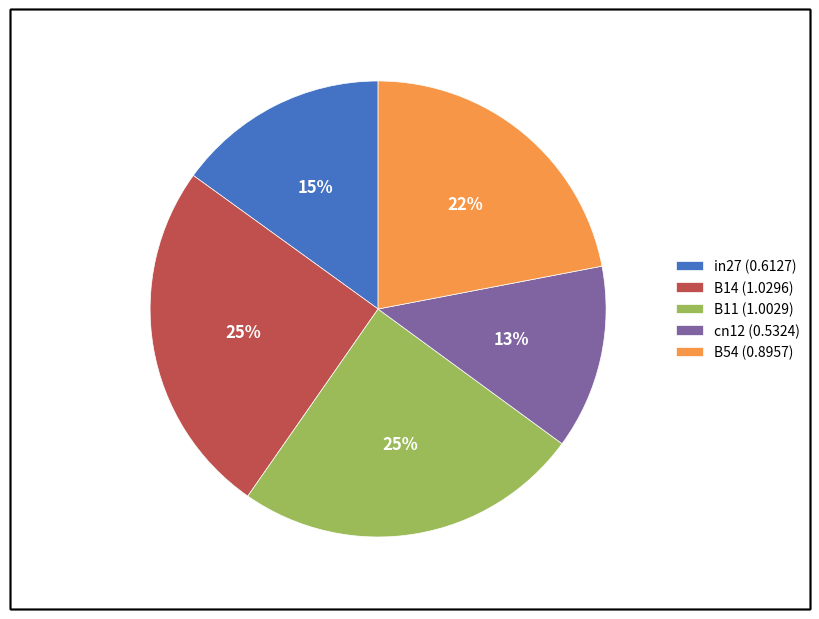

Which has a higher value, in27 or B11?

B11